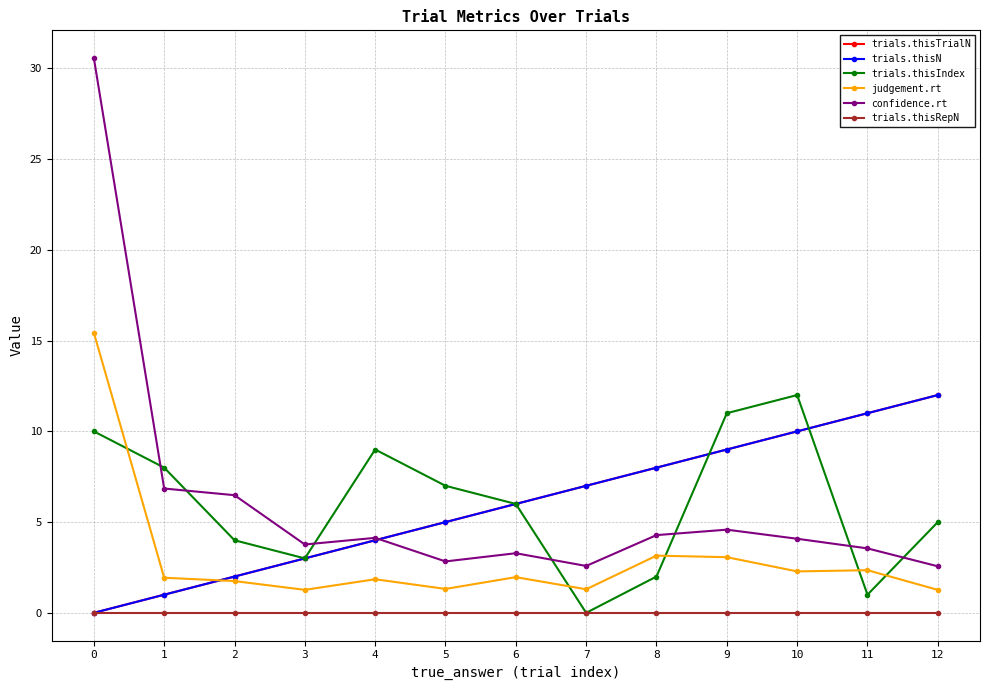

What is the difference between the second highest and minimum values in the judgement.rt series?

1.9